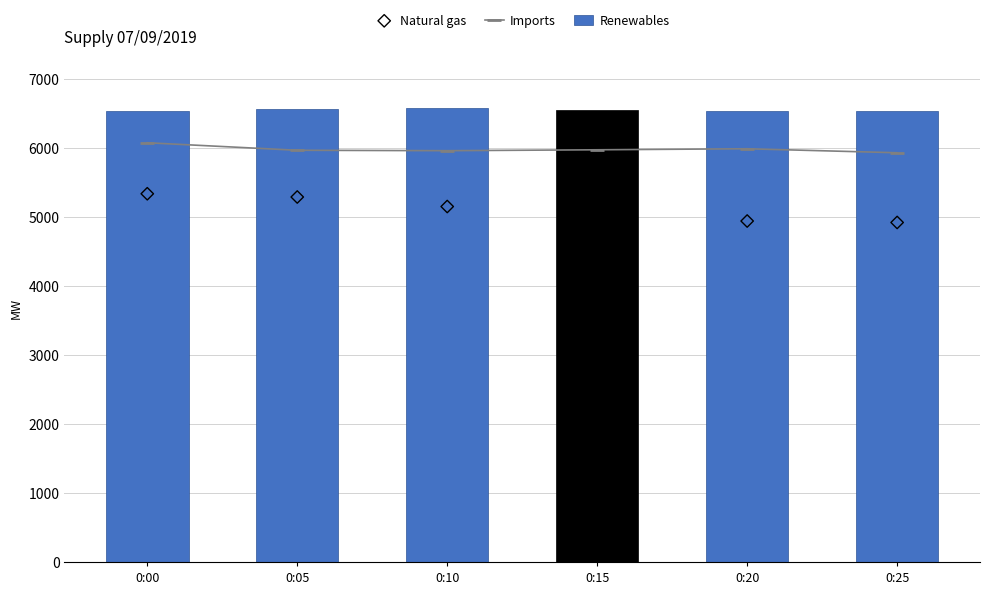

What is the total value across all series at 0:25?

17375